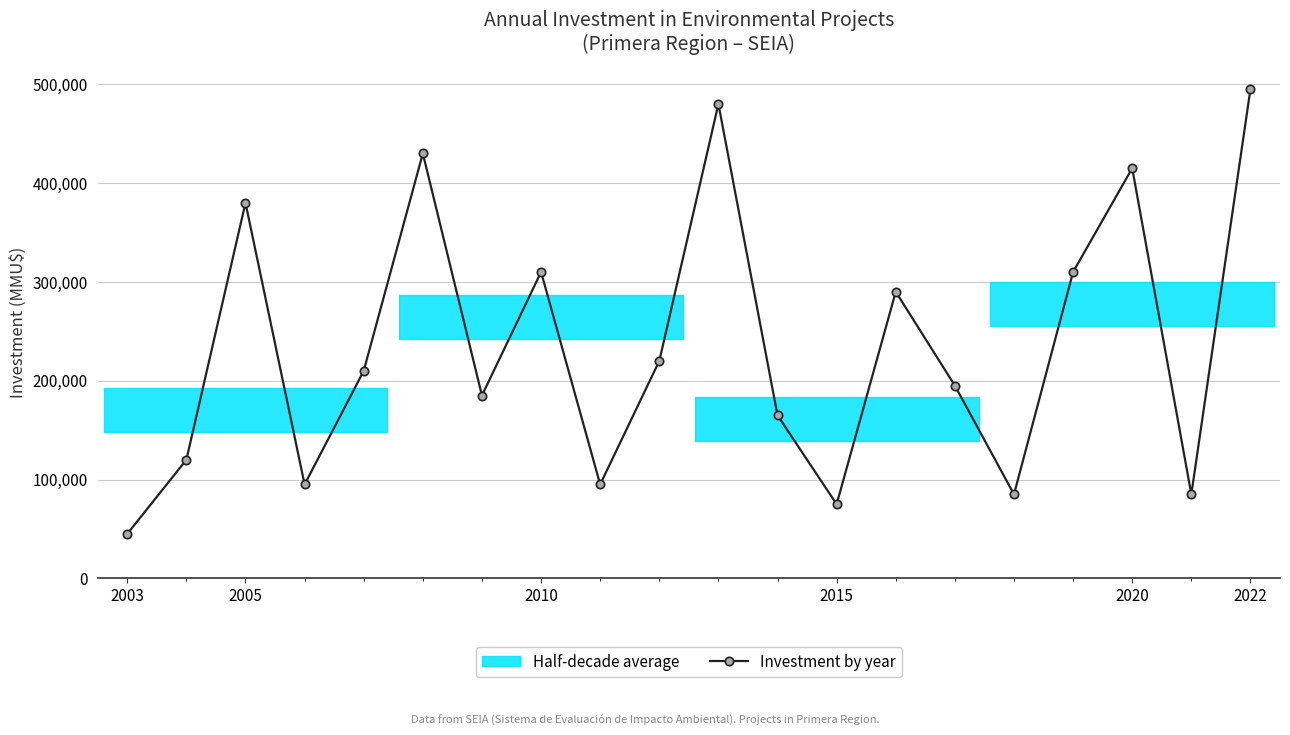

What is the highest value of the Investment by year series?

495000